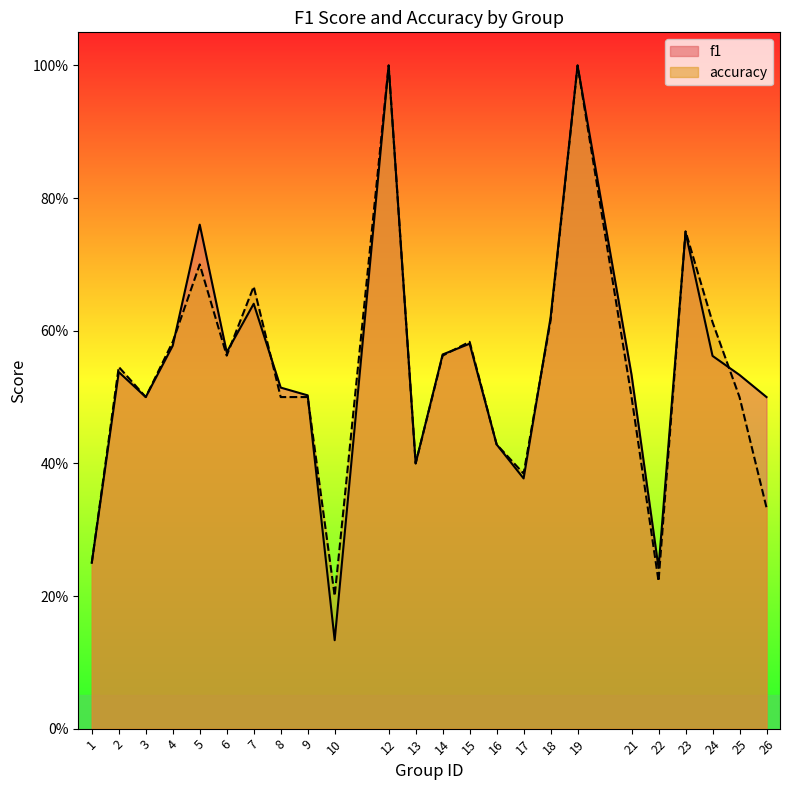

List the labels in order of f1 value, smallest first.

10, 22, 1, 17, 13, 16, 3, 26, 9, 8, 21, 25, 2, 24, 14, 6, 4, 15, 18, 7, 23, 5, 12, 19